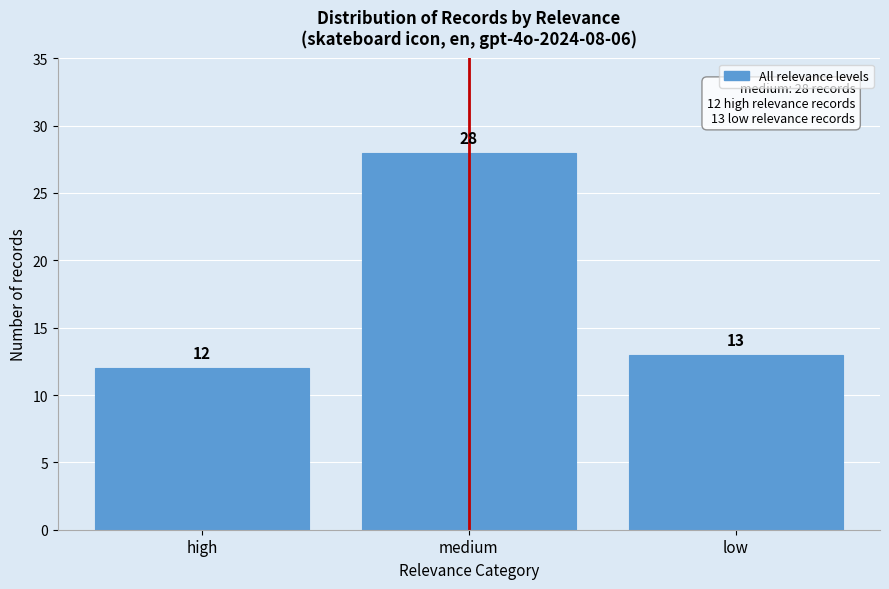

Reading left to right, what are all the values shown in this chart?

12	28	13